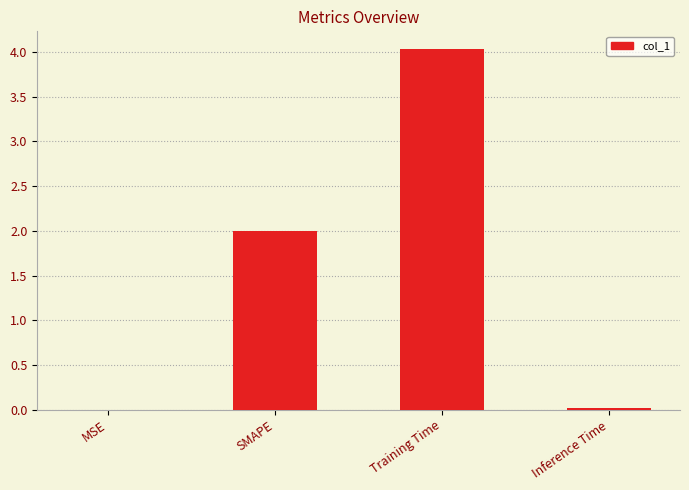

Which category has the highest value across all series?

Training Time